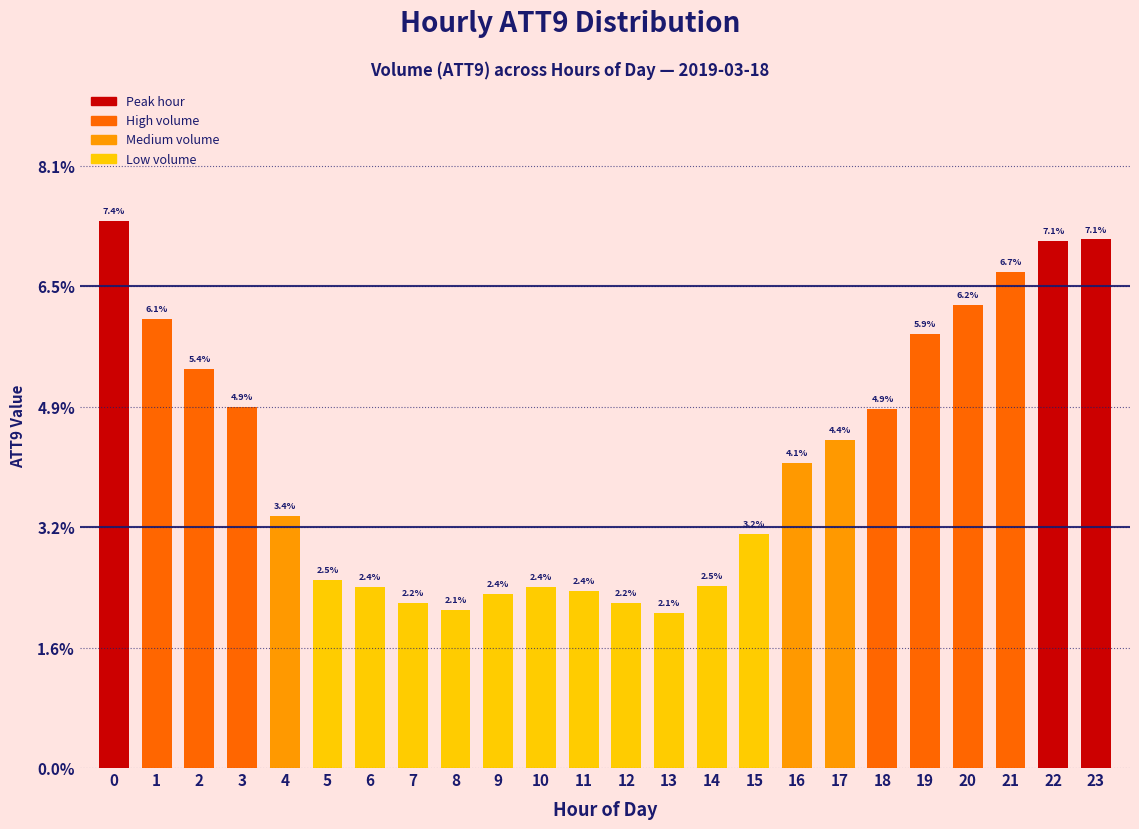

Reading left to right, extract all data points from this chart.

7.4	6.1	5.4	4.9	3.4	2.5	2.4	2.2	2.1	2.4	2.4	2.4	2.2	2.1	2.5	3.2	4.1	4.4	4.9	5.9	6.2	6.7	7.1	7.1